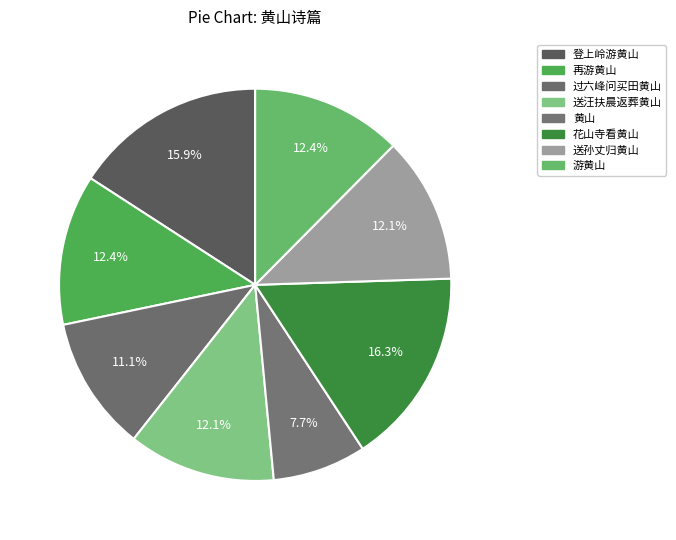

How many slices are in this pie chart?

8